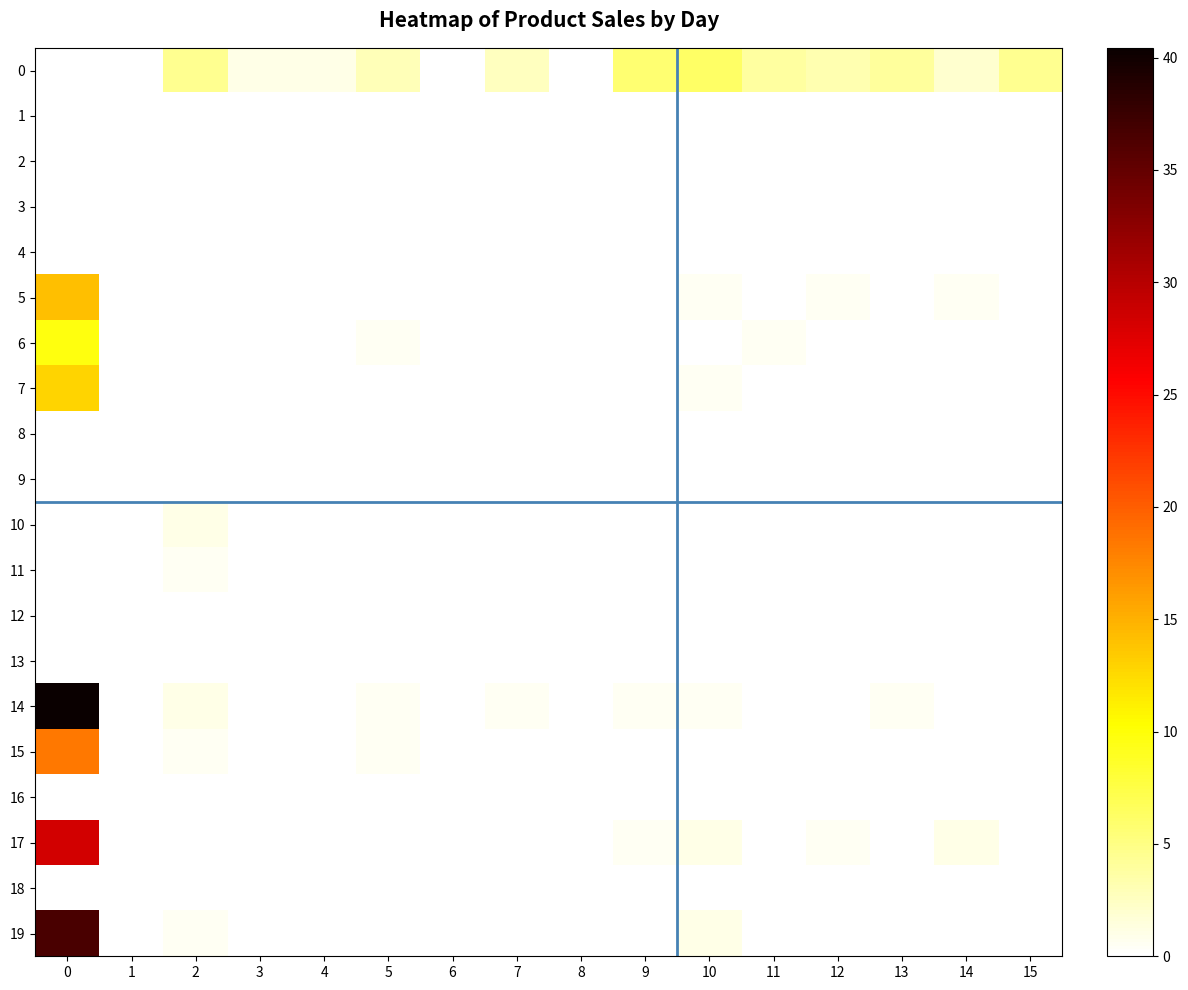

Reading left to right, transcribe all the data shown in this chart.

0: 0=0.0	1=0.0	2=4.5	3=1.0	4=1.0	5=3.0	6=0.0	7=2.6	8=0.0	9=5.8	10=6.3	11=3.8	12=3.3	13=4.1	14=2.0	15=4.5
1: 0=0.0	1=0.0	2=0.0	3=0.0	4=0.0	5=0.0	6=0.0	7=0.0	8=0.0	9=0.0	10=0.0	11=0.0	12=0.0	13=0.0	14=0.0	15=0.0
2: 0=0.0	1=0.0	2=0.0	3=0.0	4=0.0	5=0.0	6=0.0	7=0.0	8=0.0	9=0.0	10=0.0	11=0.0	12=0.0	13=0.0	14=0.0	15=0.0
3: 0=0.0	1=0.0	2=0.0	3=0.0	4=0.0	5=0.0	6=0.0	7=0.0	8=0.0	9=0.0	10=0.0	11=0.0	12=0.0	13=0.0	14=0.0	15=0.0
4: 0=0.0	1=0.0	2=0.0	3=0.0	4=0.0	5=0.0	6=0.0	7=0.0	8=0.0	9=0.0	10=0.0	11=0.0	12=0.0	13=0.0	14=0.0	15=0.0
5: 0=14.2	1=0.0	2=0.0	3=0.0	4=0.0	5=0.0	6=0.0	7=0.0	8=0.0	9=0.0	10=0.5	11=0.0	12=0.5	13=0.0	14=0.5	15=0.0
6: 0=9.7	1=0.0	2=0.0	3=0.0	4=0.0	5=0.5	6=0.0	7=0.0	8=0.0	9=0.0	10=0.0	11=0.5	12=0.0	13=0.0	14=0.0	15=0.0
7: 0=12.8	1=0.0	2=0.0	3=0.0	4=0.0	5=0.0	6=0.0	7=0.0	8=0.0	9=0.0	10=0.5	11=0.0	12=0.0	13=0.0	14=0.0	15=0.0
8: 0=0.0	1=0.0	2=0.0	3=0.0	4=0.0	5=0.0	6=0.0	7=0.0	8=0.0	9=0.0	10=0.0	11=0.0	12=0.0	13=0.0	14=0.0	15=0.0
9: 0=0.0	1=0.0	2=0.0	3=0.0	4=0.0	5=0.0	6=0.0	7=0.0	8=0.0	9=0.0	10=0.0	11=0.0	12=0.0	13=0.0	14=0.0	15=0.0
10: 0=0.0	1=0.0	2=1.0	3=0.0	4=0.0	5=0.0	6=0.0	7=0.0	8=0.0	9=0.0	10=0.0	11=0.0	12=0.0	13=0.0	14=0.0	15=0.0
11: 0=0.0	1=0.0	2=0.5	3=0.0	4=0.0	5=0.0	6=0.0	7=0.0	8=0.0	9=0.0	10=0.0	11=0.0	12=0.0	13=0.0	14=0.0	15=0.0
12: 0=0.0	1=0.0	2=0.0	3=0.0	4=0.0	5=0.0	6=0.0	7=0.0	8=0.0	9=0.0	10=0.0	11=0.0	12=0.0	13=0.0	14=0.0	15=0.0
13: 0=0.0	1=0.0	2=0.0	3=0.0	4=0.0	5=0.0	6=0.0	7=0.0	8=0.0	9=0.0	10=0.0	11=0.0	12=0.0	13=0.0	14=0.0	15=0.0
14: 0=40.4	1=0.0	2=1.0	3=0.0	4=0.0	5=0.5	6=0.0	7=0.5	8=0.0	9=0.5	10=0.5	11=0.0	12=0.0	13=0.5	14=0.0	15=0.0
15: 0=18.3	1=0.0	2=0.5	3=0.0	4=0.0	5=0.5	6=0.0	7=0.0	8=0.0	9=0.0	10=0.0	11=0.0	12=0.0	13=0.0	14=0.0	15=0.0
16: 0=0.0	1=0.0	2=0.0	3=0.0	4=0.0	5=0.0	6=0.0	7=0.0	8=0.0	9=0.0	10=0.0	11=0.0	12=0.0	13=0.0	14=0.0	15=0.0
17: 0=28.4	1=0.0	2=0.0	3=0.0	4=0.0	5=0.0	6=0.0	7=0.0	8=0.0	9=0.5	10=1.0	11=0.0	12=0.5	13=0.0	14=1.0	15=0.0
18: 0=0.0	1=0.0	2=0.0	3=0.0	4=0.0	5=0.0	6=0.0	7=0.0	8=0.0	9=0.0	10=0.0	11=0.0	12=0.0	13=0.0	14=0.0	15=0.0
19: 0=36.6	1=0.0	2=0.5	3=0.0	4=0.0	5=0.0	6=0.0	7=0.0	8=0.0	9=0.0	10=1.0	11=0.0	12=0.0	13=0.0	14=0.0	15=0.0